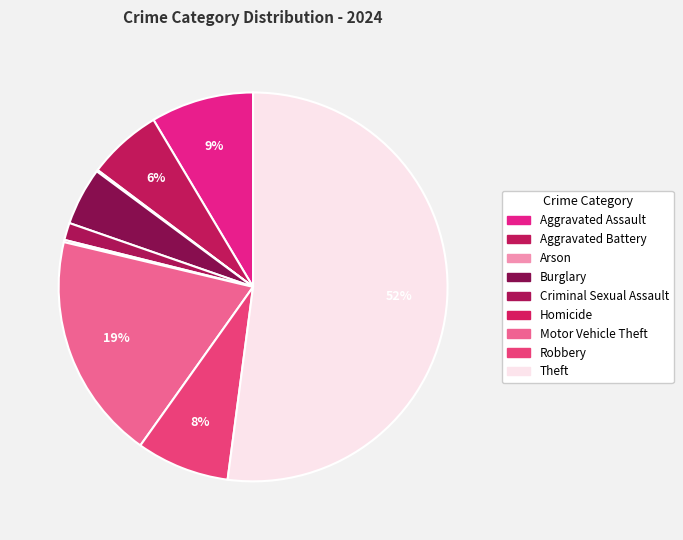

What portion of the pie excludes Criminal Sexual Assault?

98.6%